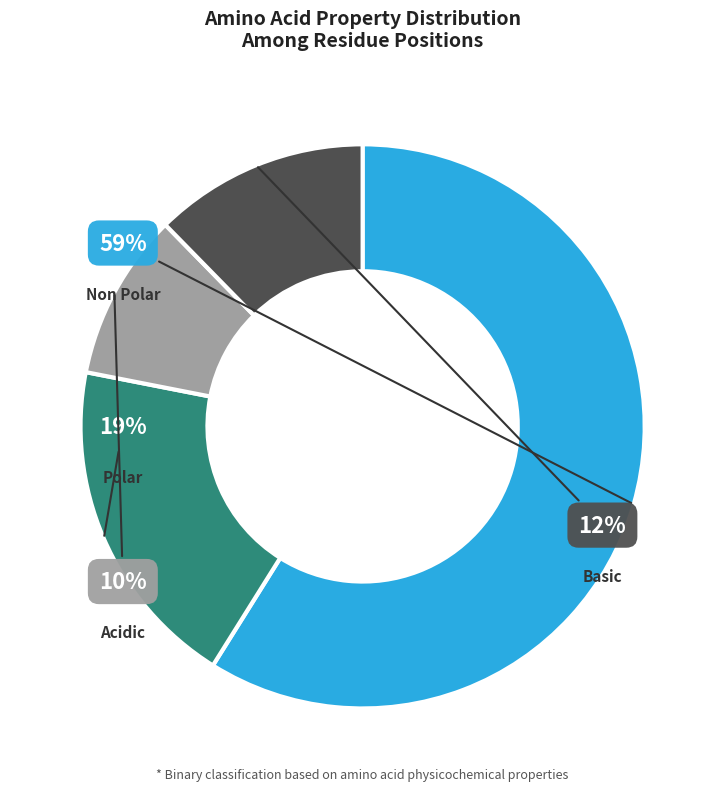

To the nearest percent, what is the average slice percentage?

25%